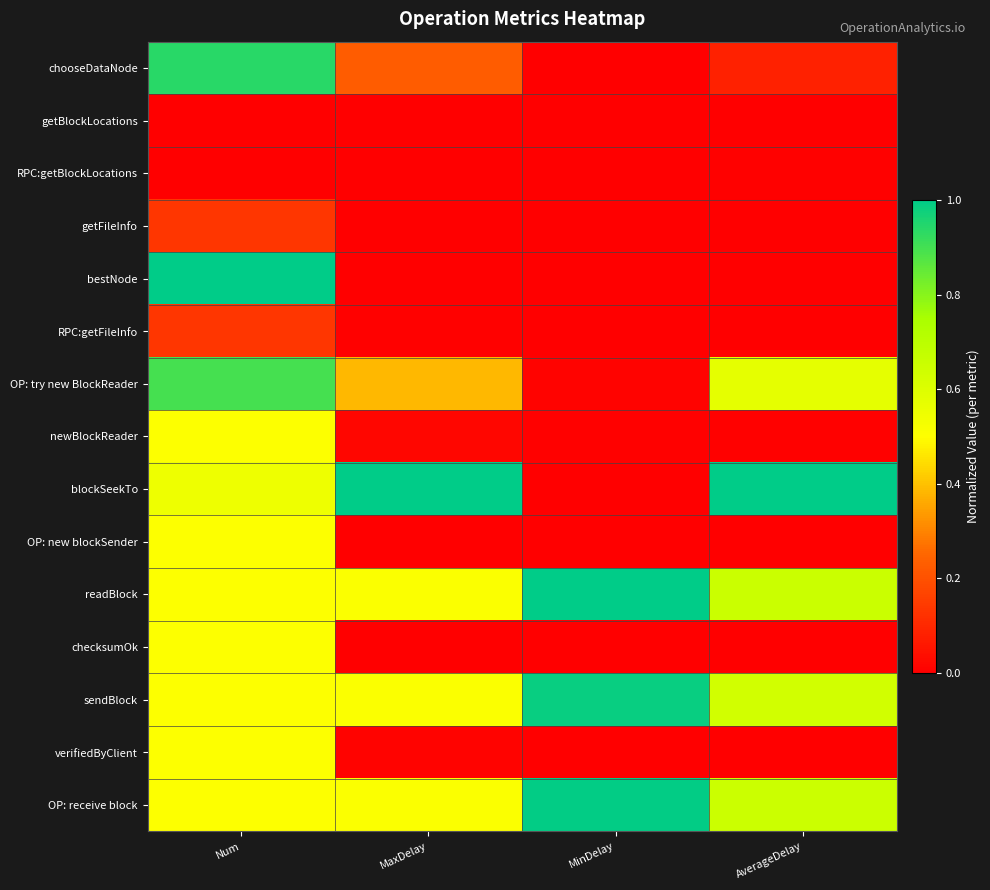

Rank the series by their maximum value, from lowest to highest.

getBlockLocations, RPC:getBlockLocations, getFileInfo, RPC:getFileInfo, verifiedByClient, newBlockReader, OP: new blockSender, checksumOk, OP: try new BlockReader, chooseDataNode, sendBlock, OP: receive block, bestNode, blockSeekTo, readBlock